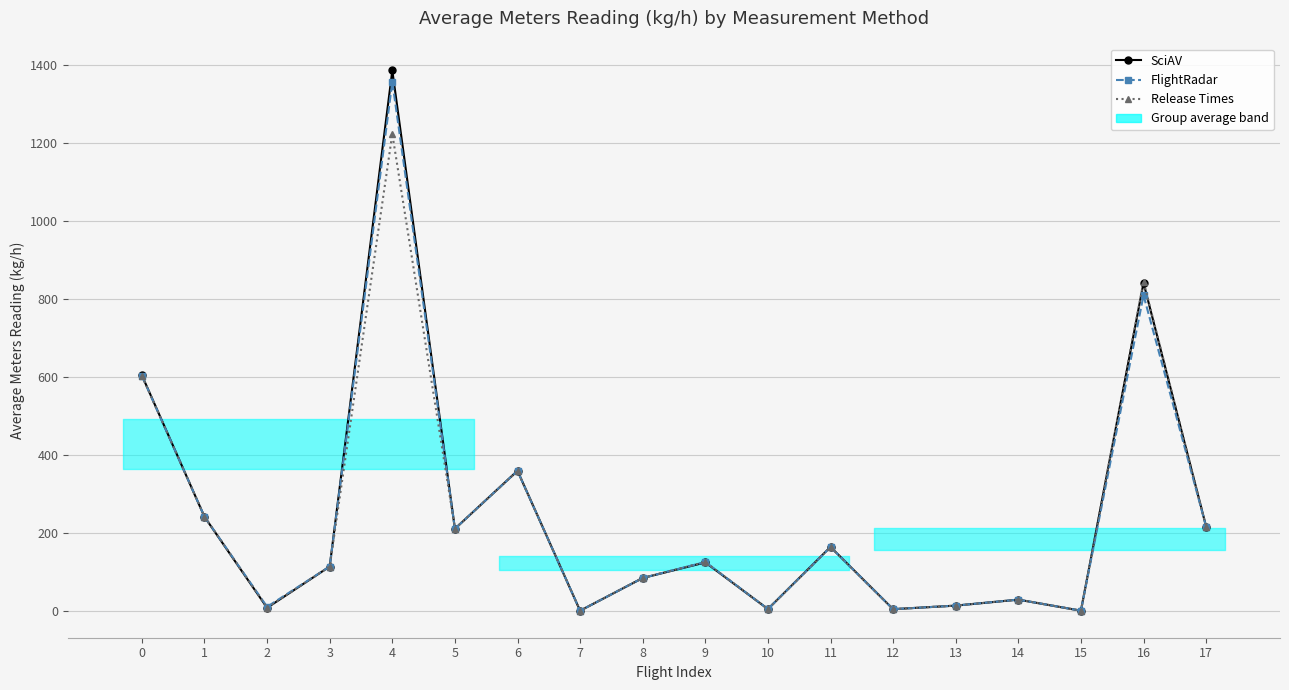

Between 8 and 17, which is larger?

17